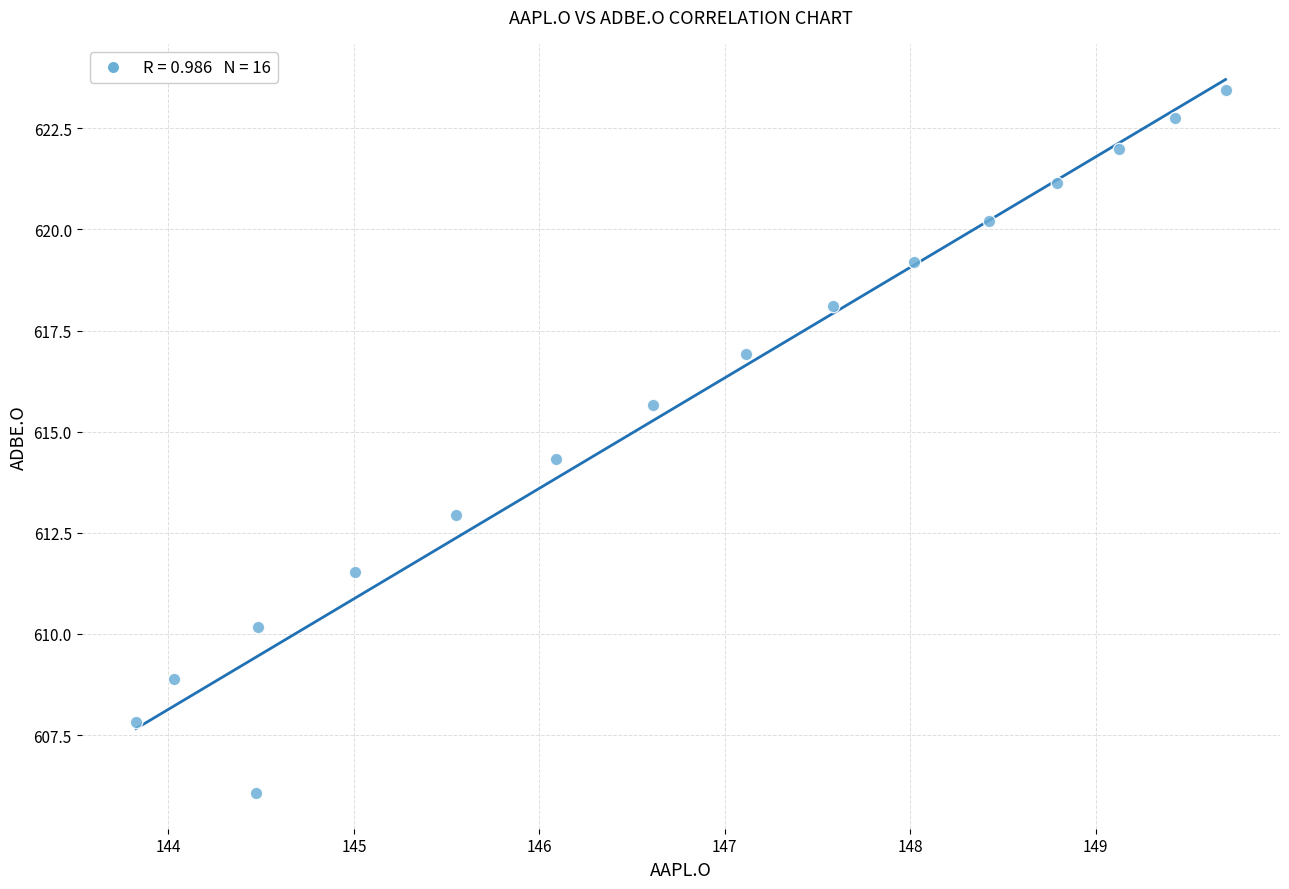

What is the range of Y values (max minus min)?

17.4